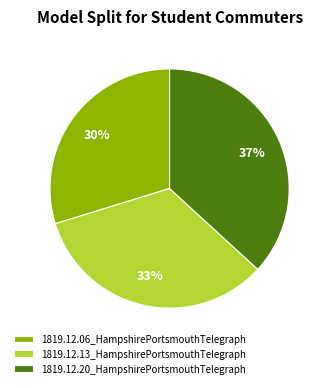

To the nearest percent, what portion does 1819.12.06_HampshirePortsmouthTelegraph represent?

30%